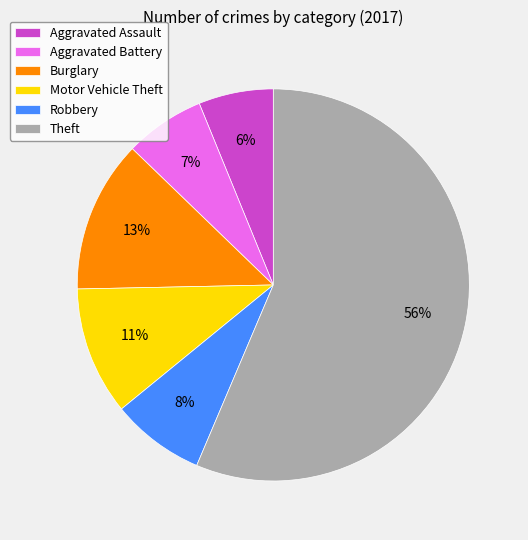

Which slice is the largest?

Theft